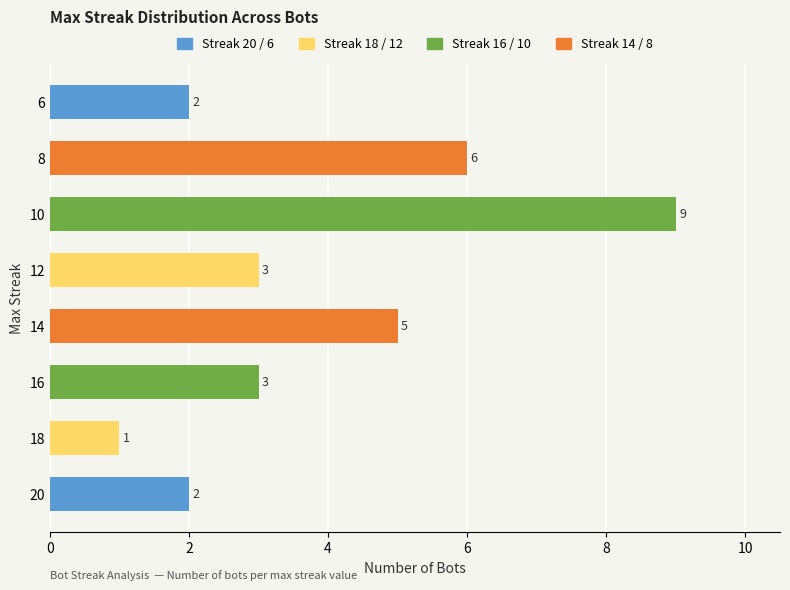

What is the average value?

4